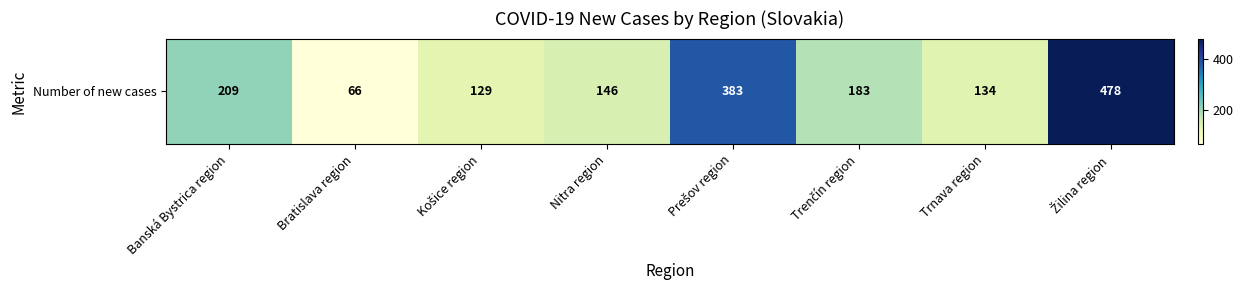

List the labels in order of value, largest first.

Žilina region, Prešov region, Banská Bystrica region, Trenčín region, Nitra region, Trnava region, Košice region, Bratislava region